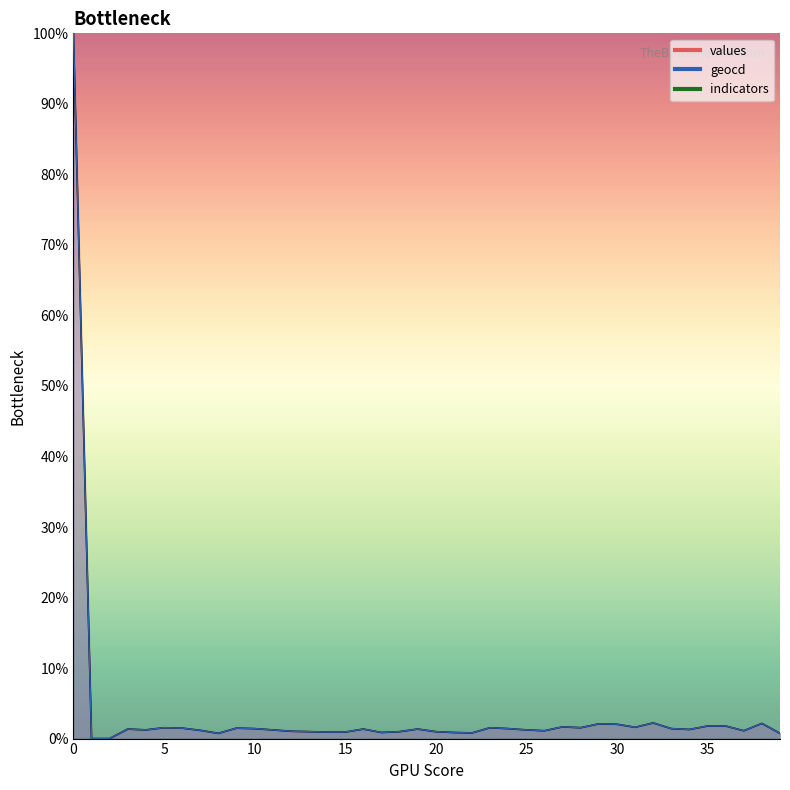

Which has a higher value, 25 or 22?

25